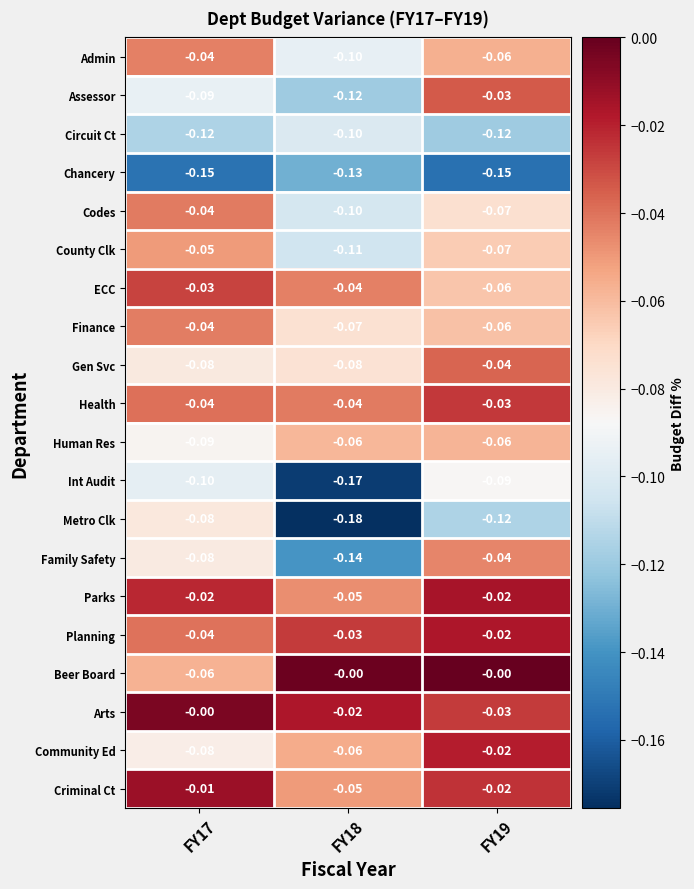

Which series changed the most between FY18 and FY19?

Family Safety